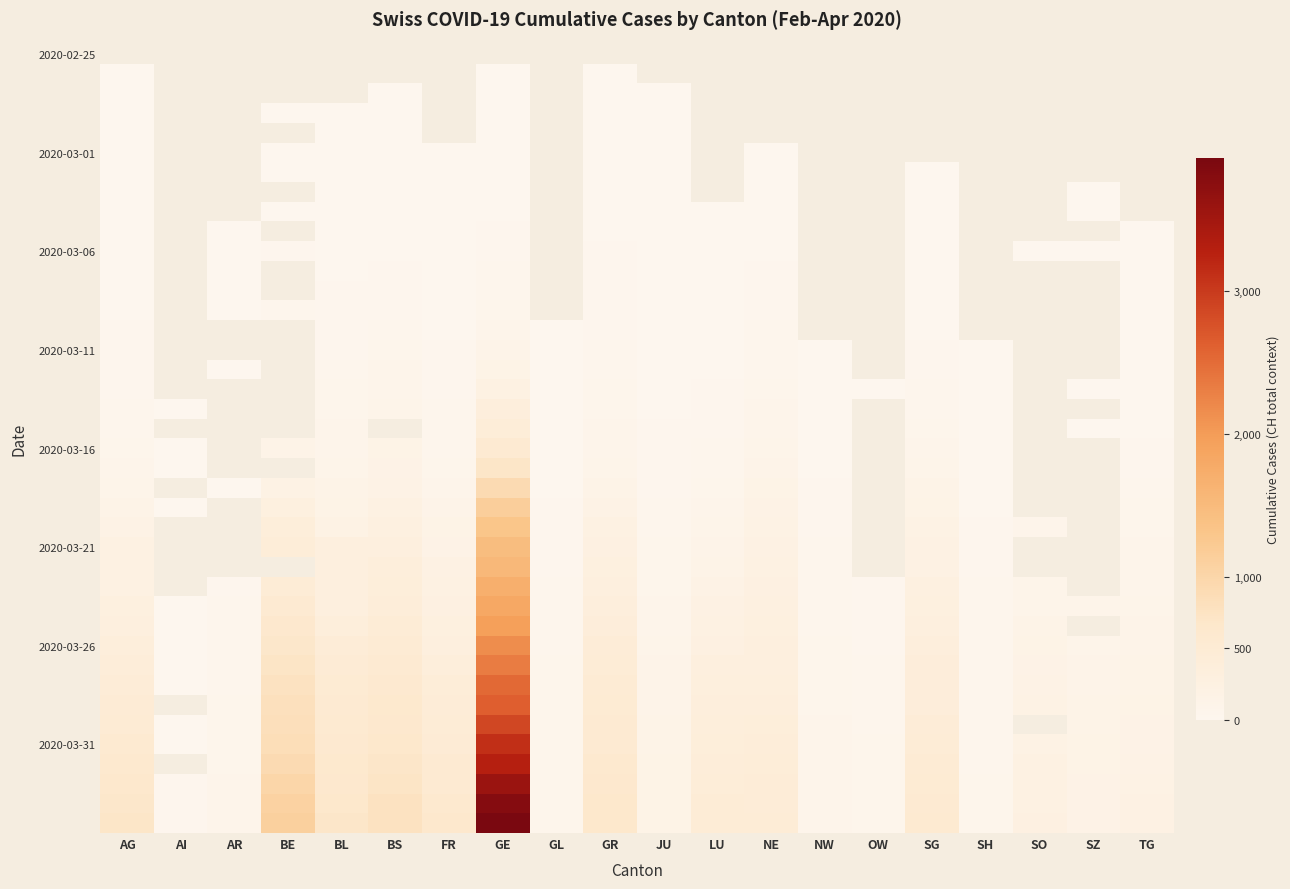

Between NW and OW, which is larger?

OW